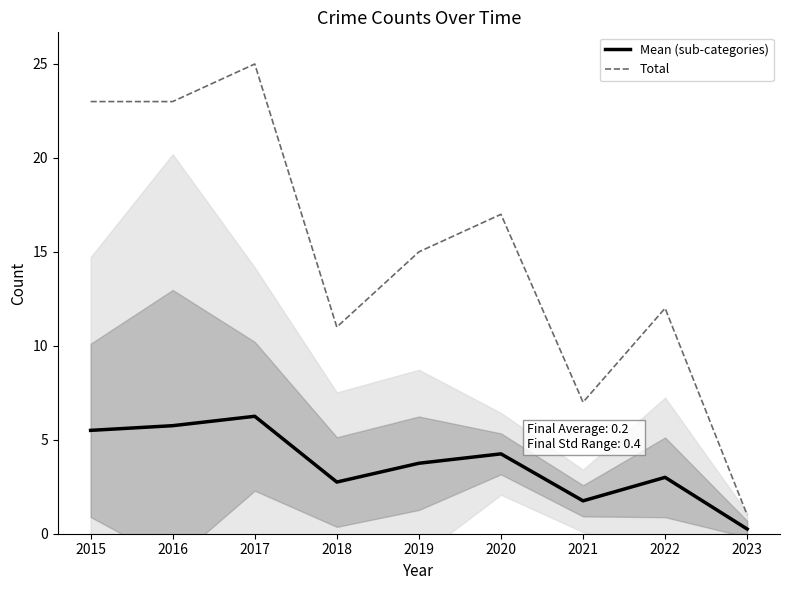

Between 2015 and 2021, which series saw the biggest shift?

Total